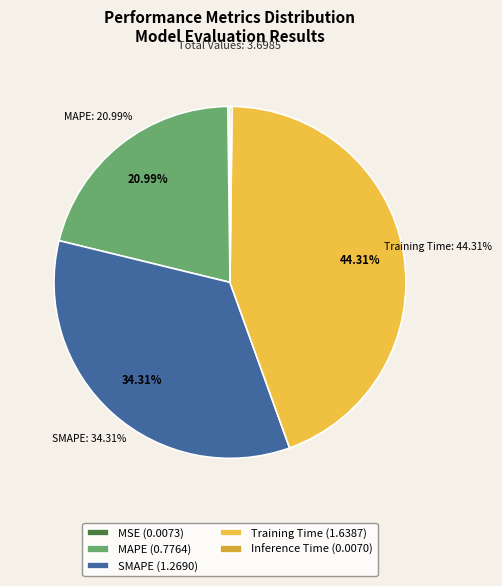

True or false: Training Time accounts for 44% of the total.

True